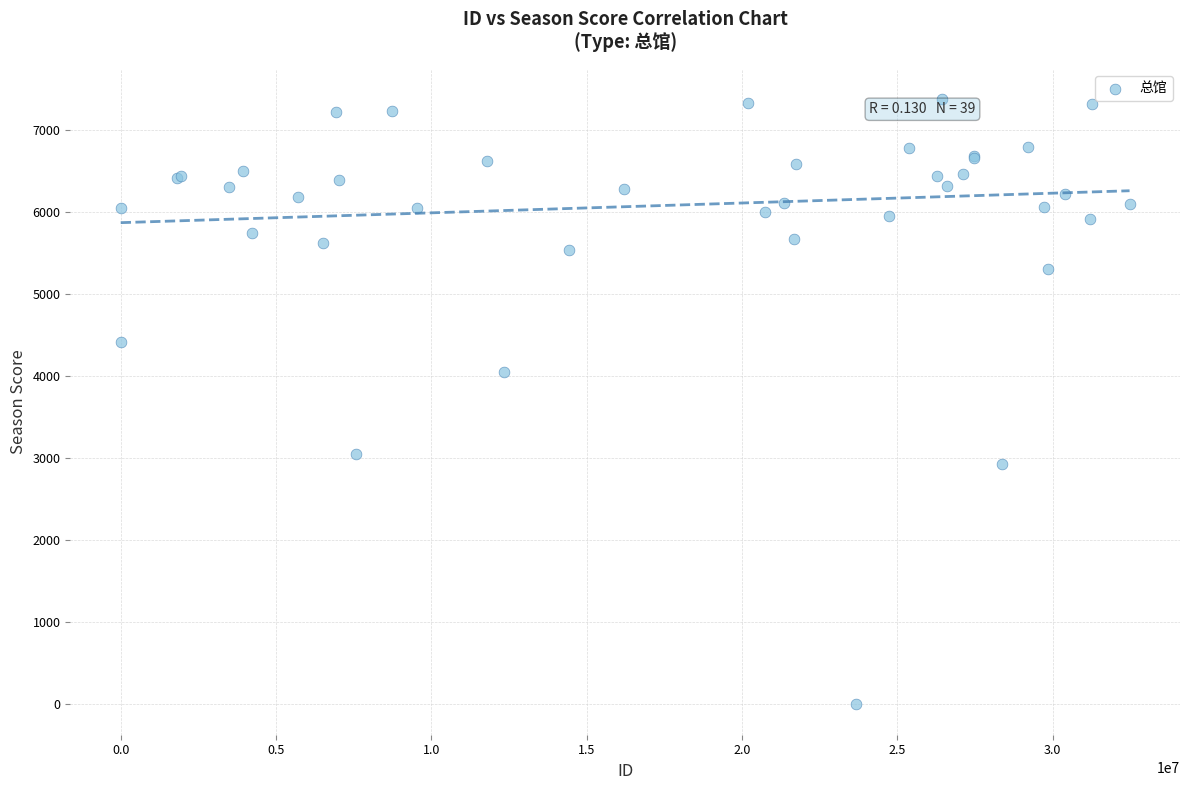

What Y value in the scatter plot is closest to 3687?

4056